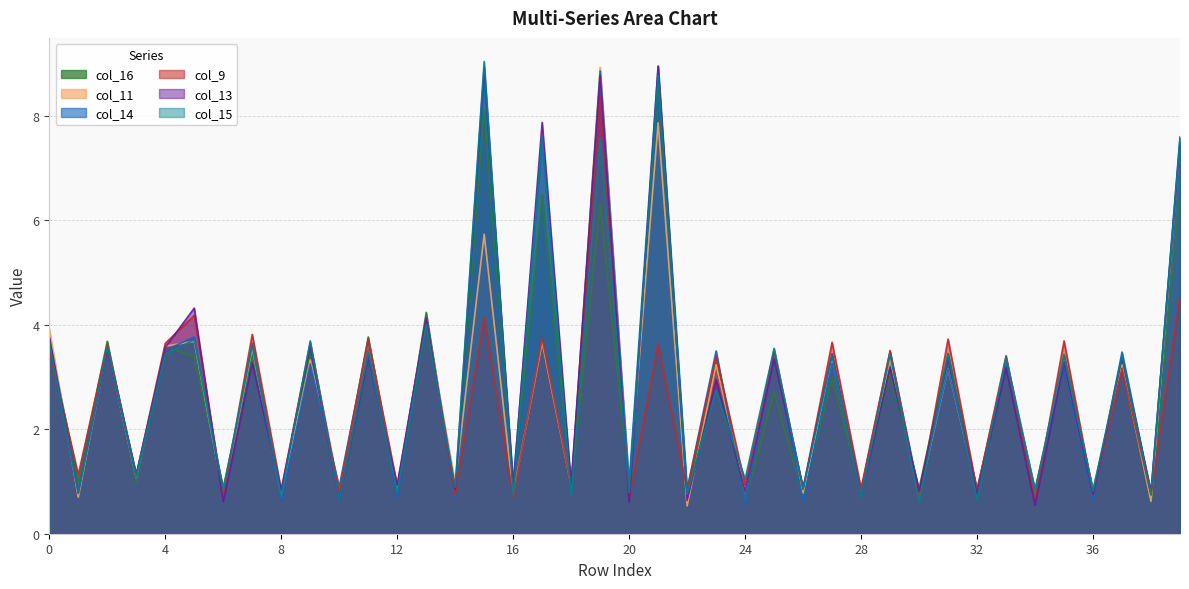

How many lines are shown in the chart?

6